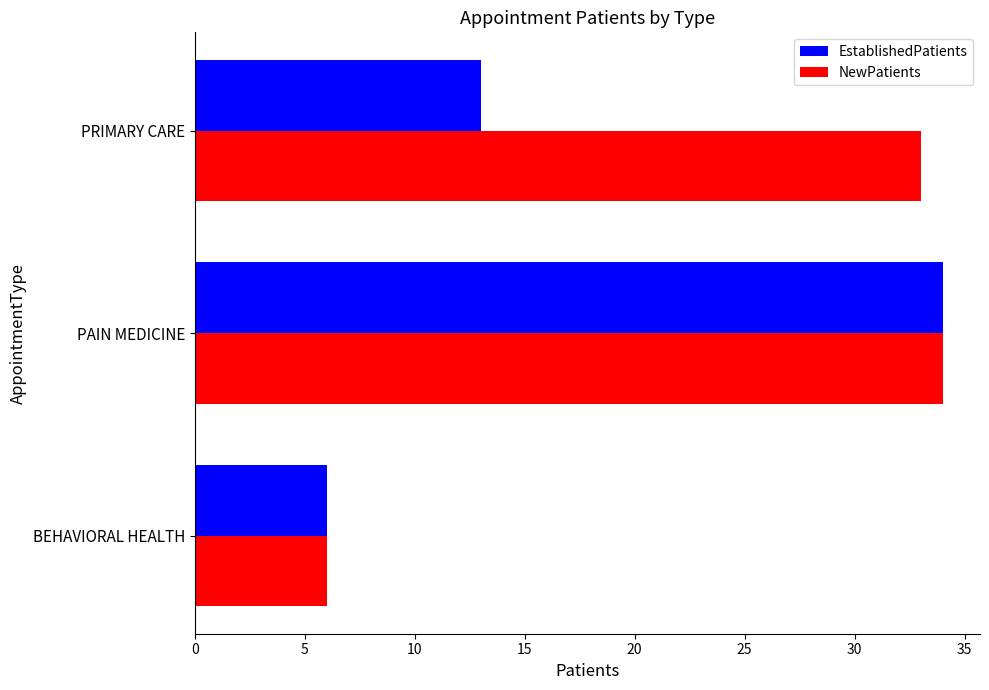

At PRIMARY CARE, list the series in order from largest to smallest.

NewPatients, EstablishedPatients